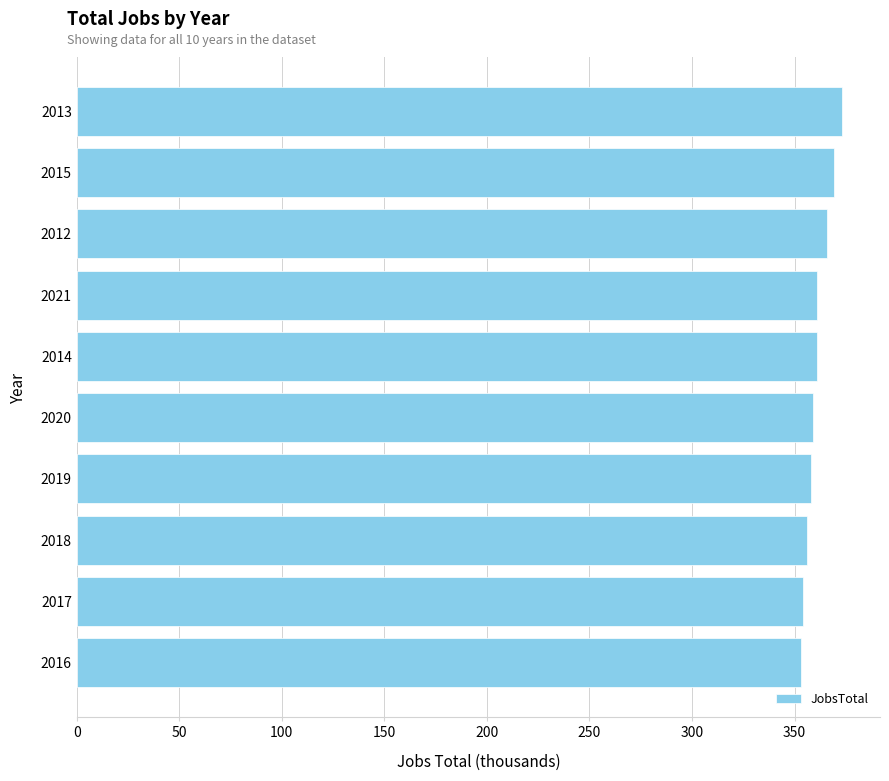

What is the change in value from 2021 to 2015?

+8